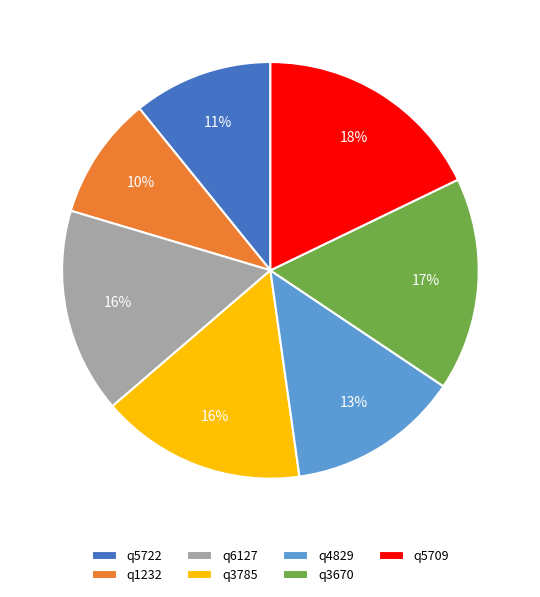

Does q5709 represent more than half of the total?

No